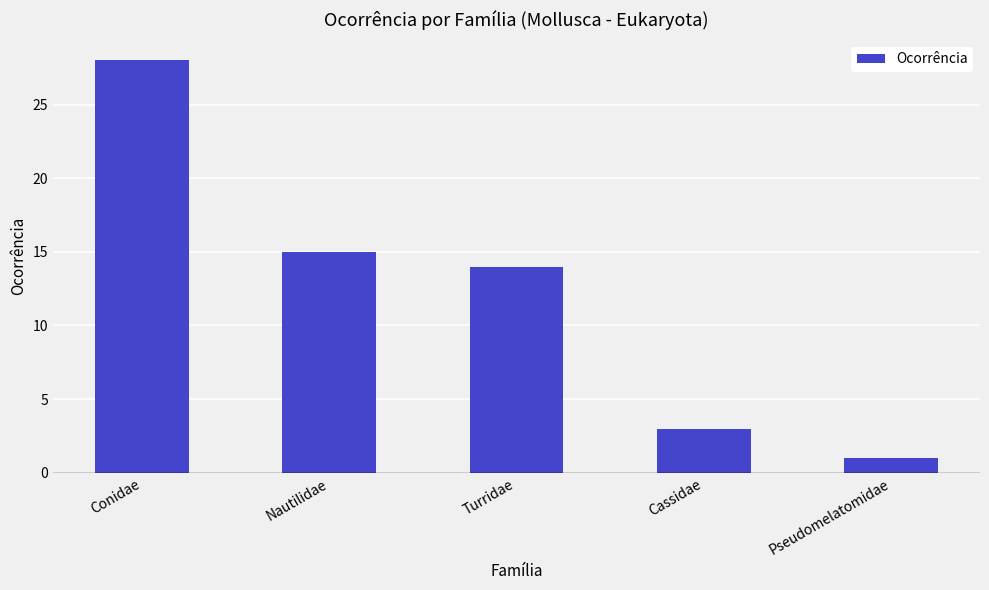

Rank the categories by value from lowest to highest.

Pseudomelatomidae, Cassidae, Turridae, Nautilidae, Conidae